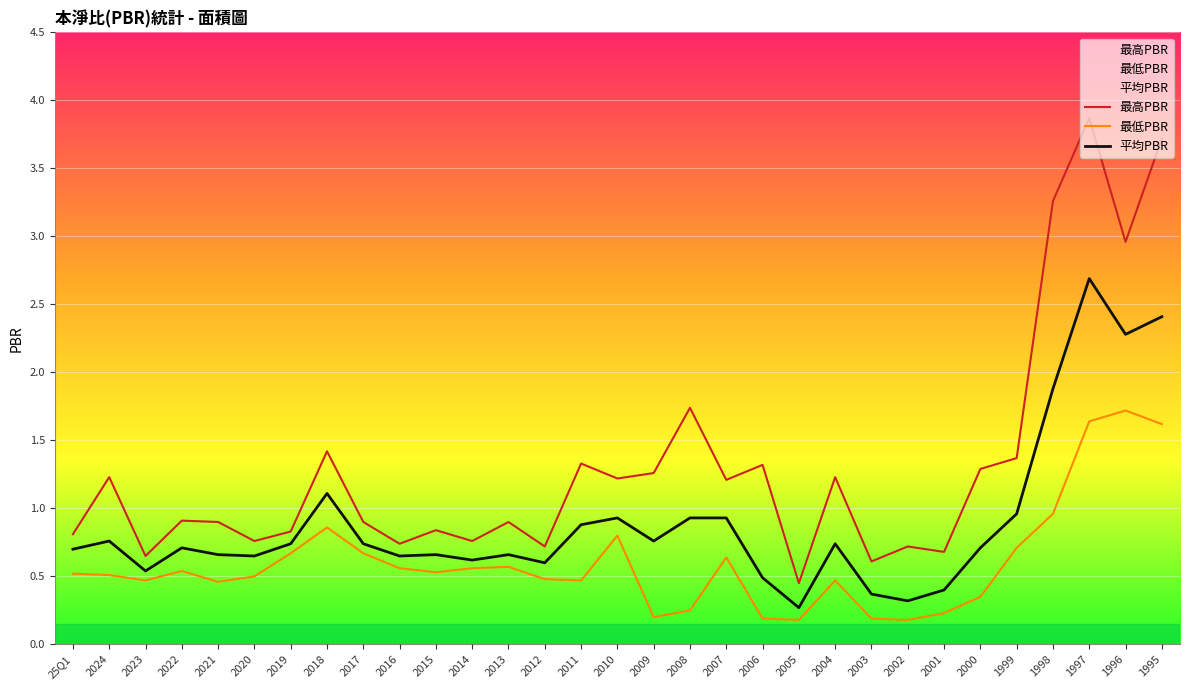

Between 2019 and 1997, which series saw the biggest shift?

最高PBR